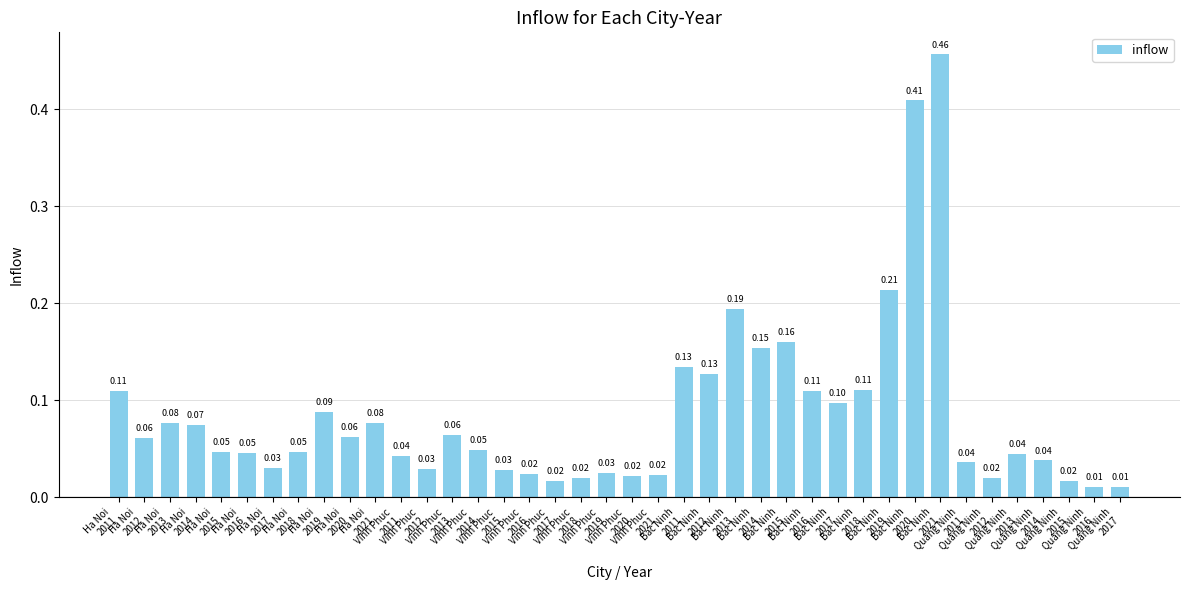

How many bars are there in total?

40